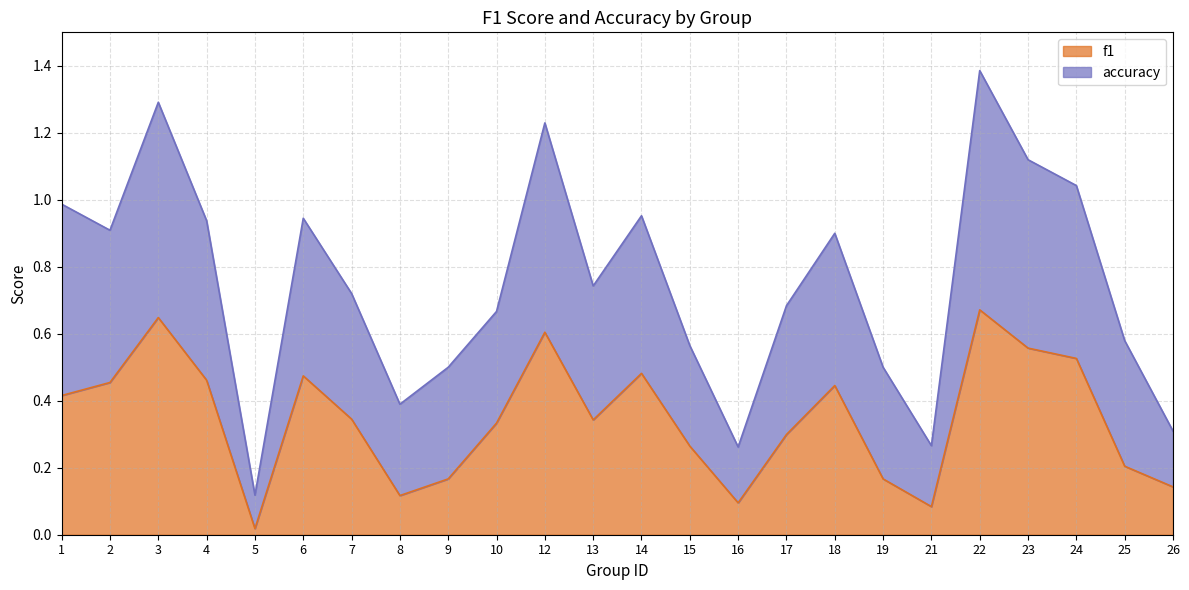

At how many categories does at least one series exceed 1?

5